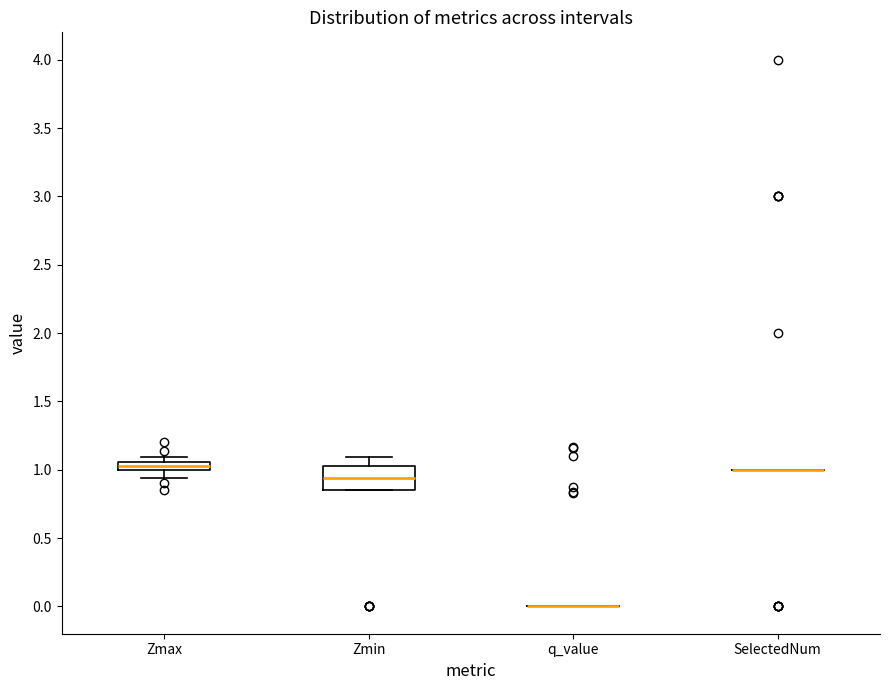

Where is the lower edge of the box for Zmax on the y-axis? The values are not printed on the chart, so give them approximately, as read against the axis.

1.00